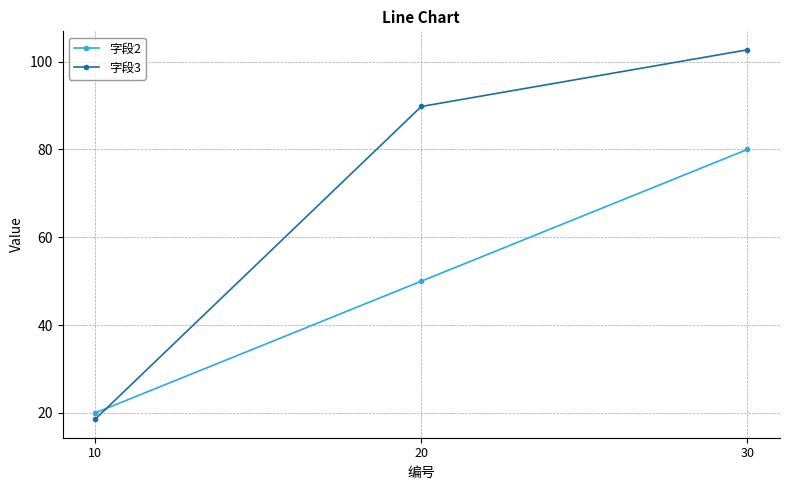

How many 字段2 values are between 20 and 80?

3